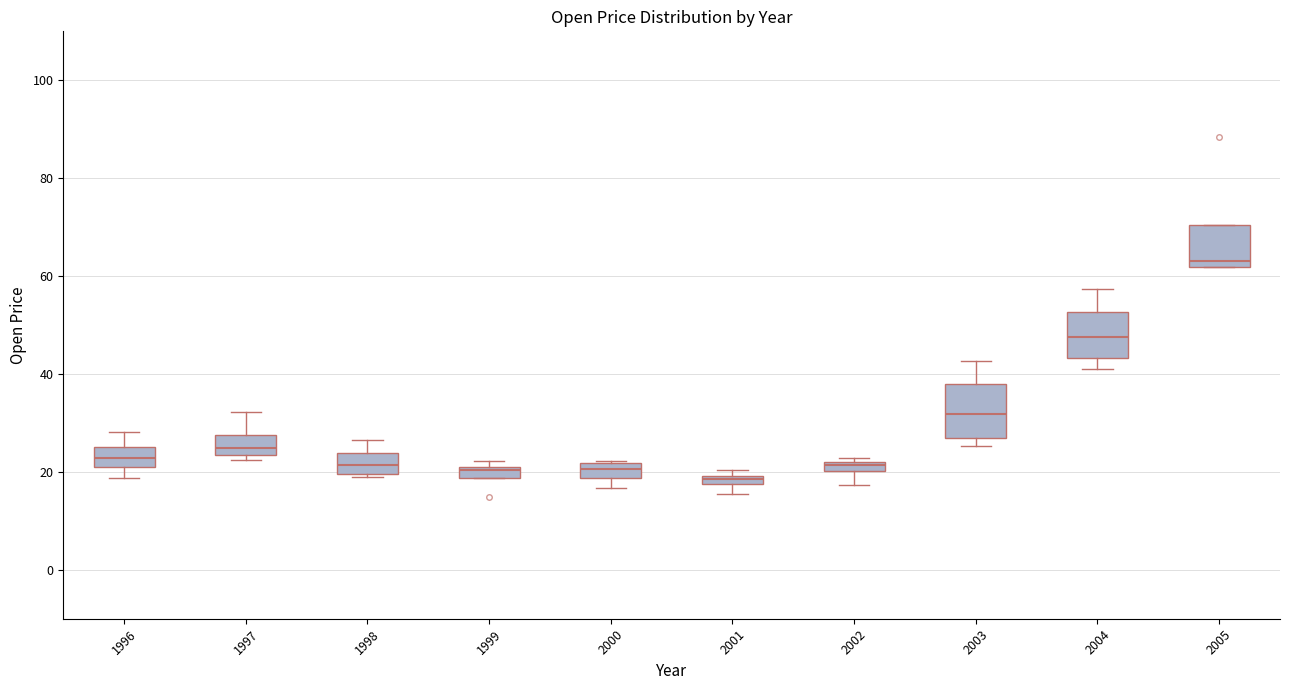

Where does the median line of the box at x = 2005 sit on the y-axis? The values are not printed on the chart, so give them approximately, as read against the axis.

64